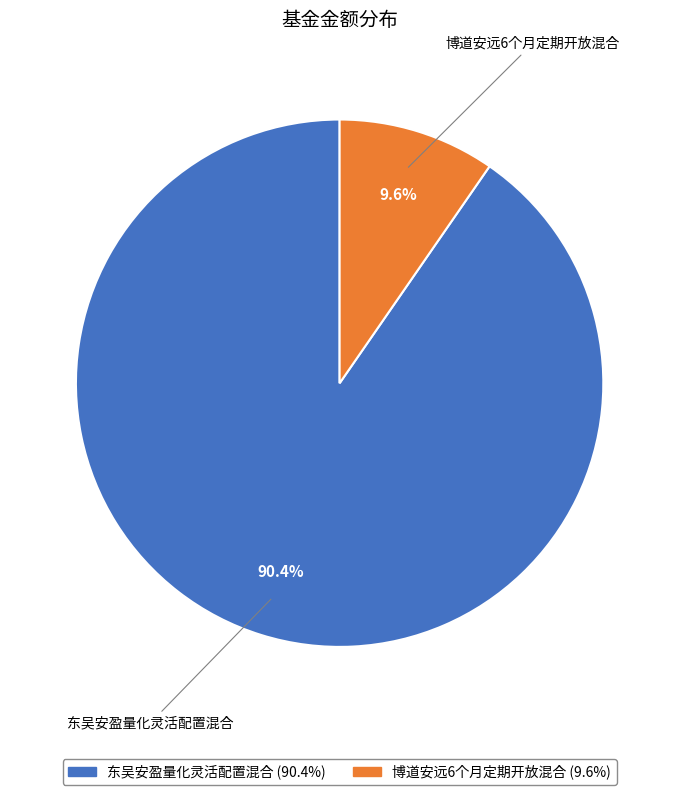

Rank the categories by value from lowest to highest.

博道安远6个月定期开放混合, 东吴安盈量化灵活配置混合